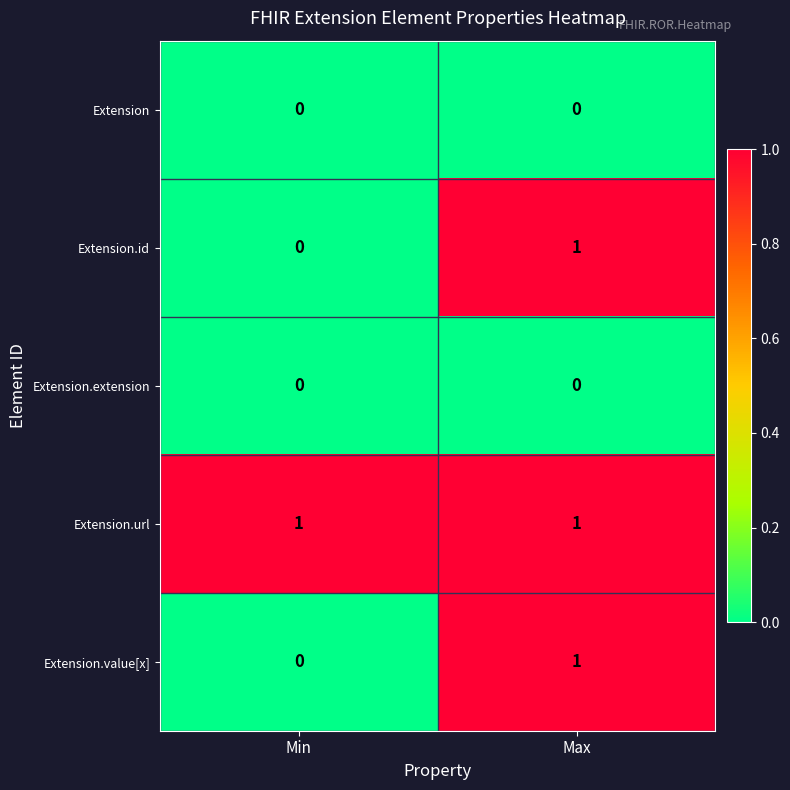

What is the maximum value shown in the chart?

1